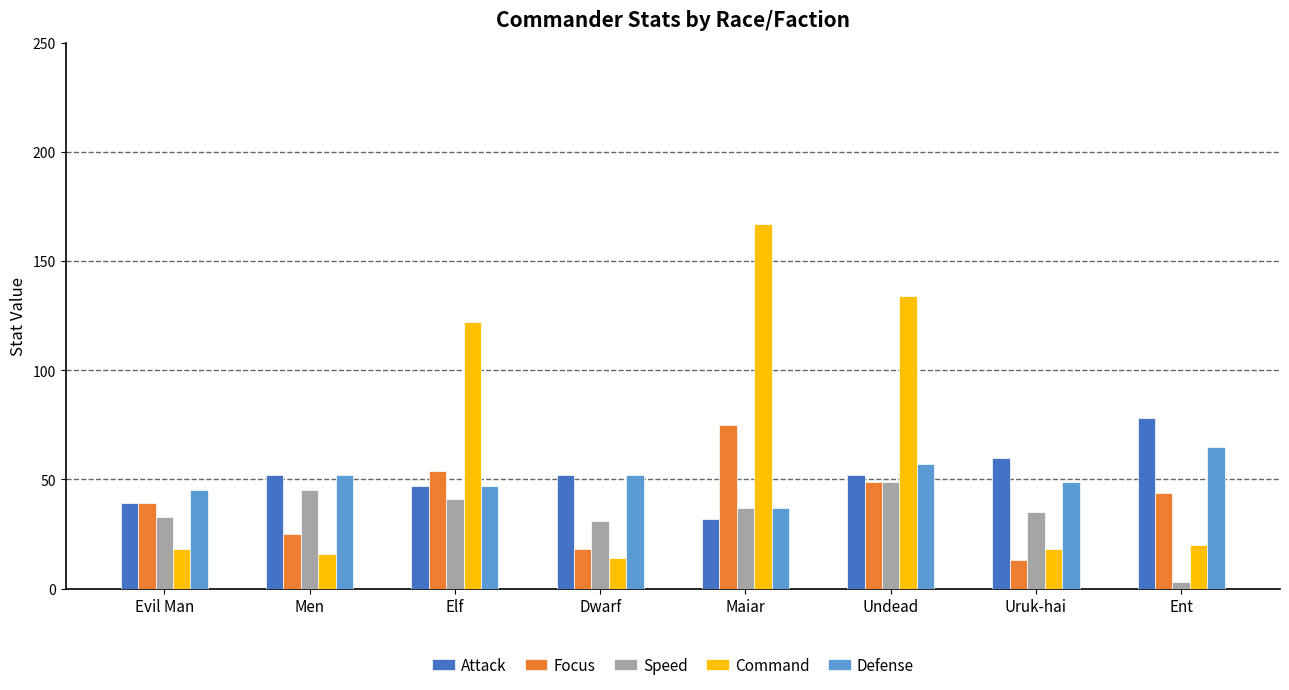

What is the label of the 6th bar from the left?

Undead